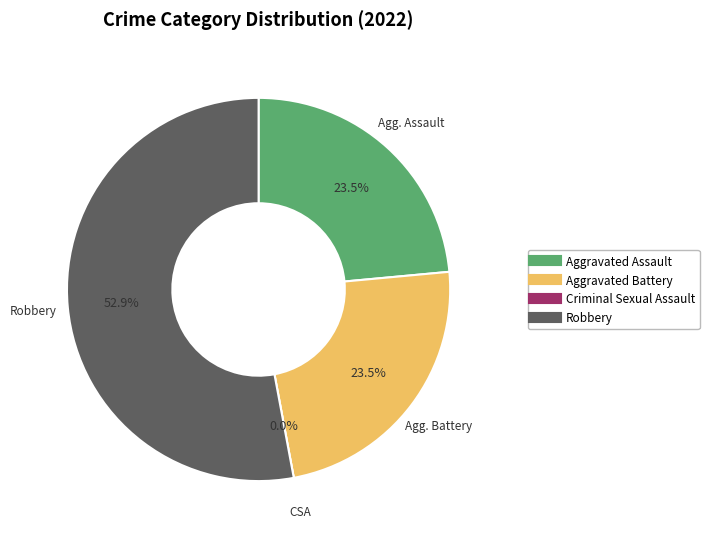

Count the number of slices in the pie.

4